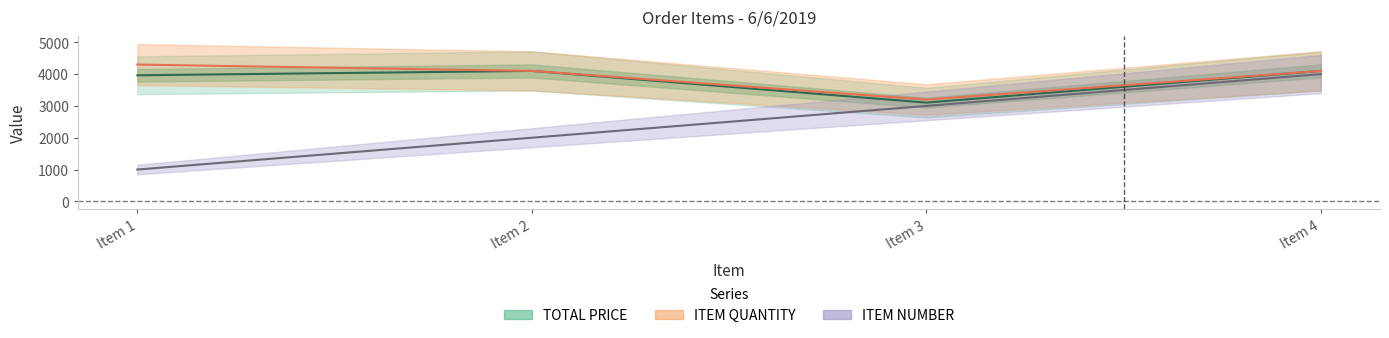

Reading right to left, what are all the values shown in this chart?

TOTAL PRICE: 4100.0	3104.0	4100.0	3962.9
ITEM QUANTITY: 4100.0	3200.0	4100.0	4300.0
ITEM NUMBER: 4000.0	3000.0	2000.0	1000.0